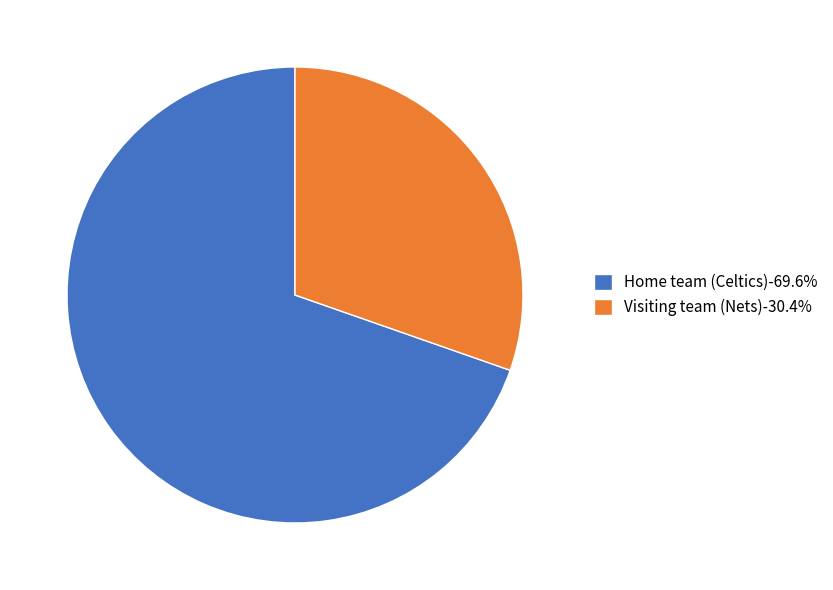

Combined, do Home team (Celtics)-69.6% and Visiting team (Nets)-30.4% account for over 50%?

Yes